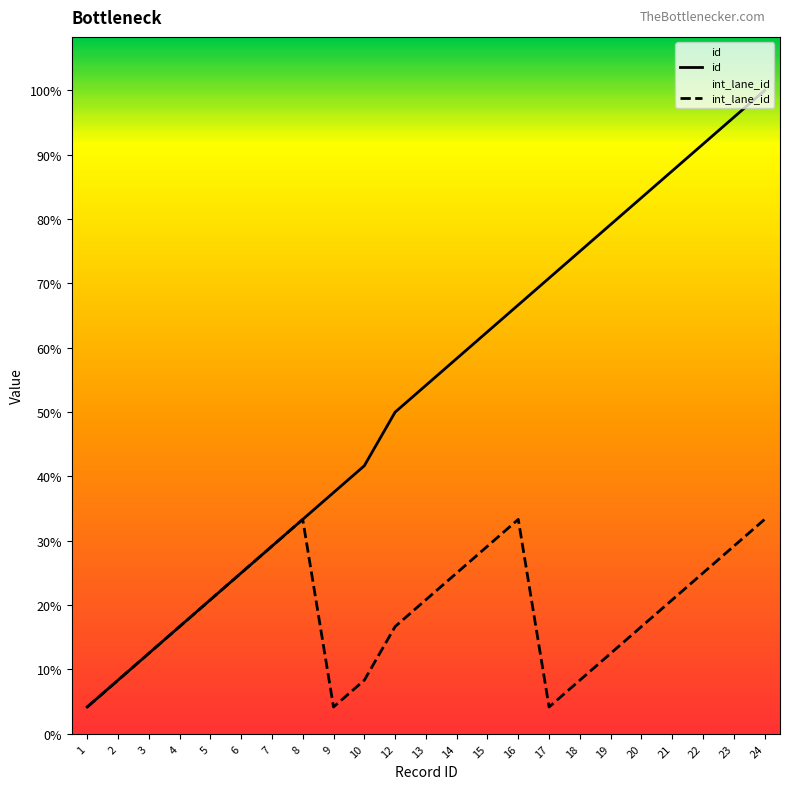

True or false: id and int_lane_id cross at least once.

False